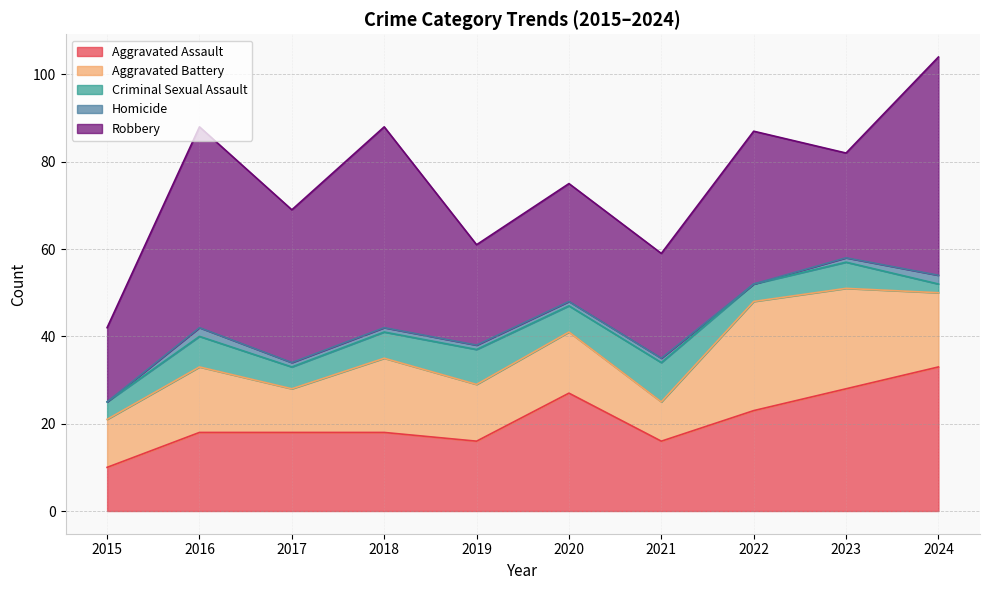

Which series has the largest range (max minus min)?

Robbery